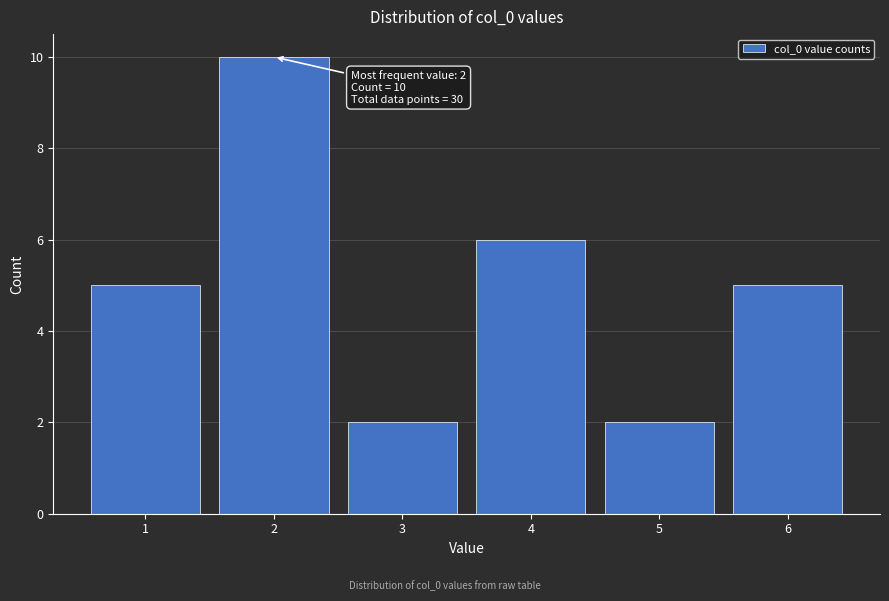

Reading left to right, transcribe all the data shown in this chart.

1=5	2=10	3=2	4=6	5=2	6=5